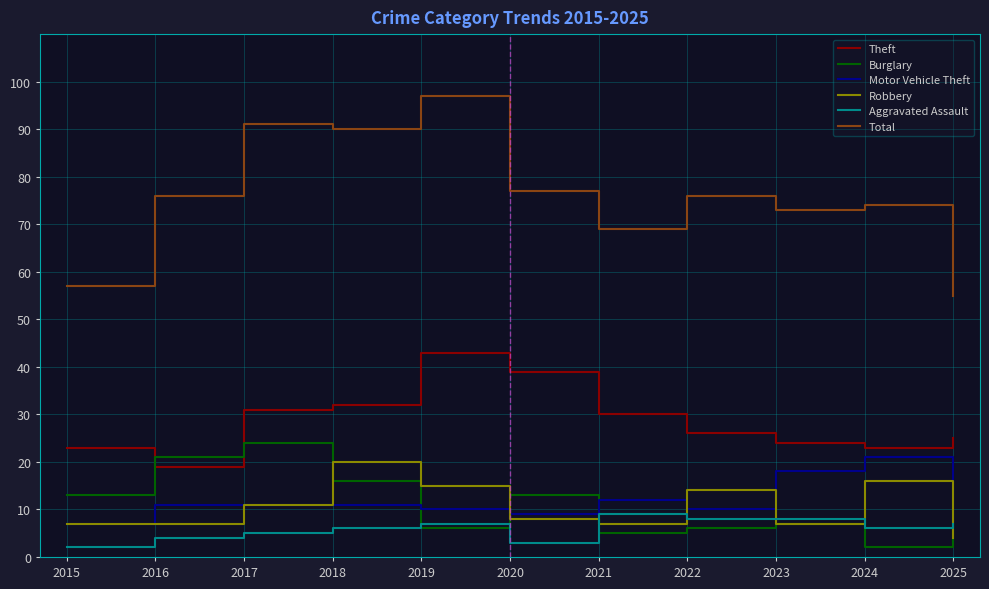

Count the number of categories in the chart.

11